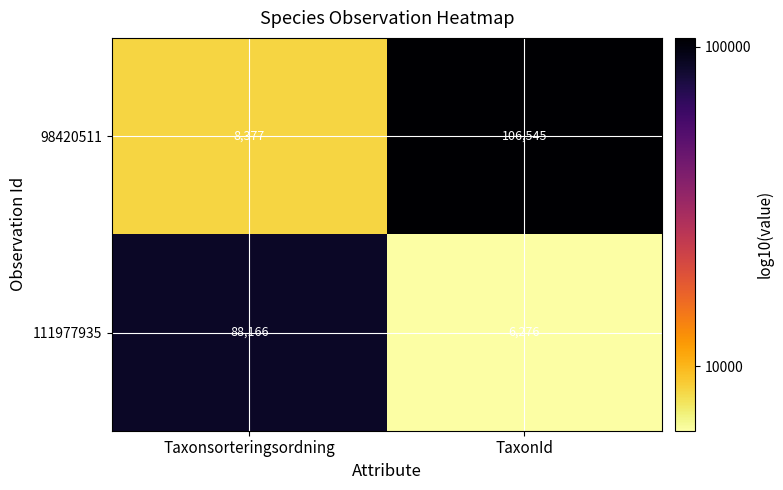

Which series has the widest spread of values?

98420511